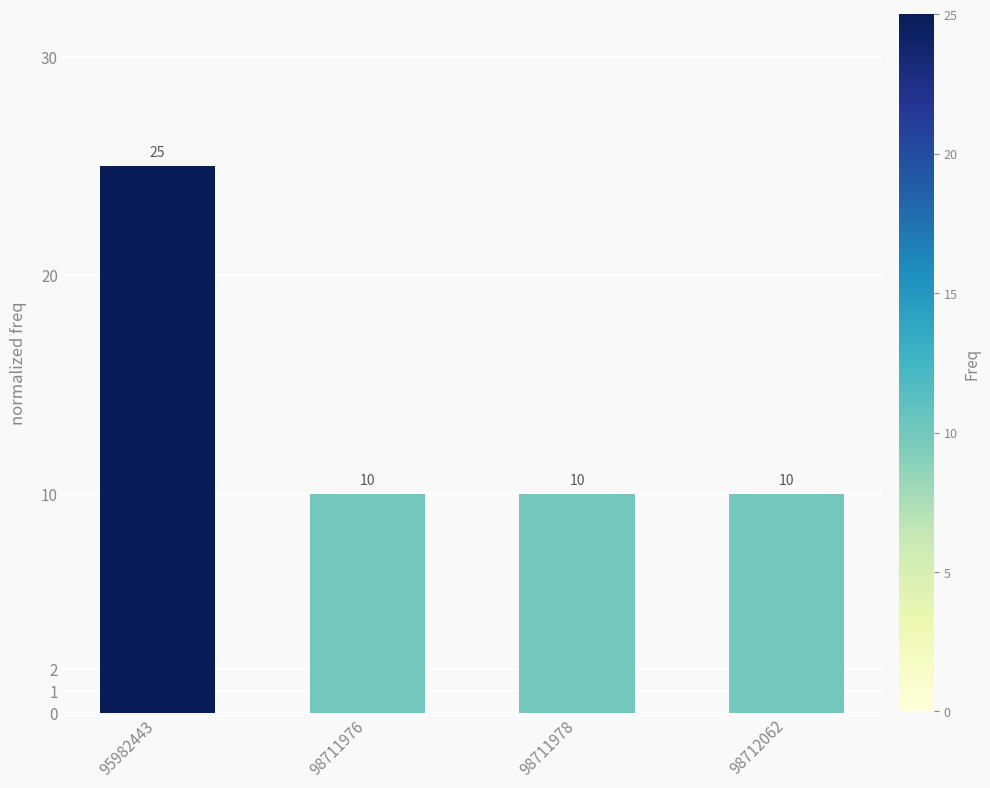

Reading left to right, extract all data points from this chart.

25	10	10	10